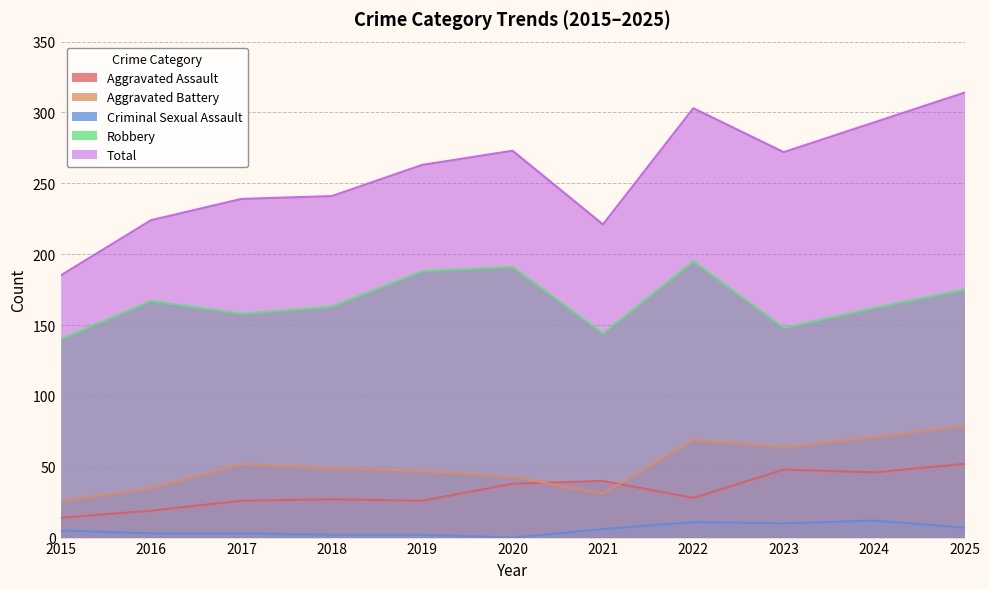

Where is the first local maximum for Robbery?

2016